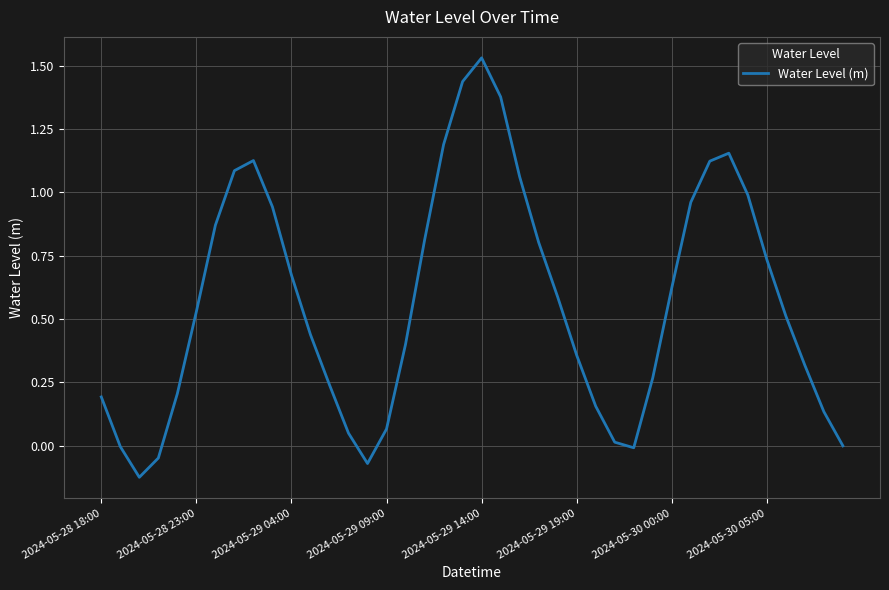

What is the difference between the maximum and minimum values?

1.7